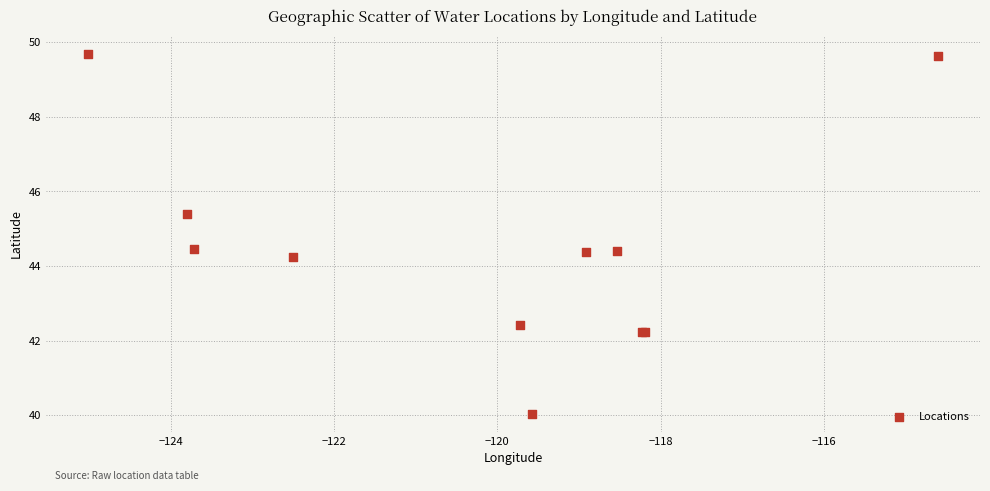

What Y value in the scatter plot is closest to 44?

44.2